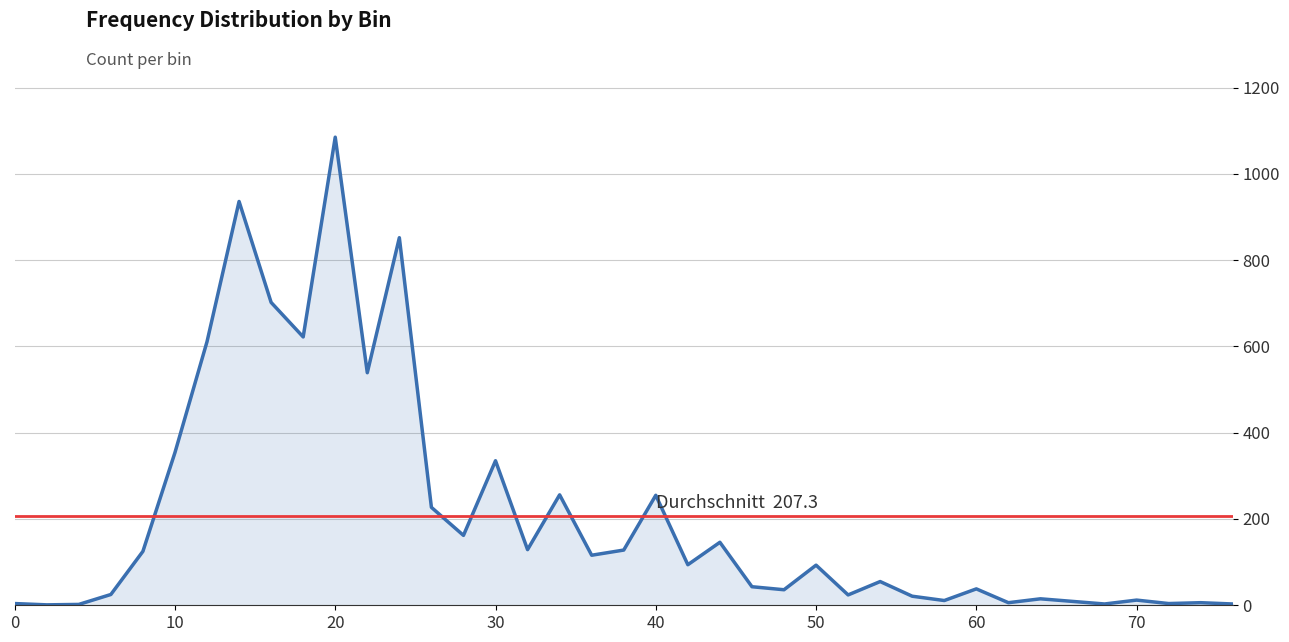

True or false: the data has more than 0 interior local peaks.

True